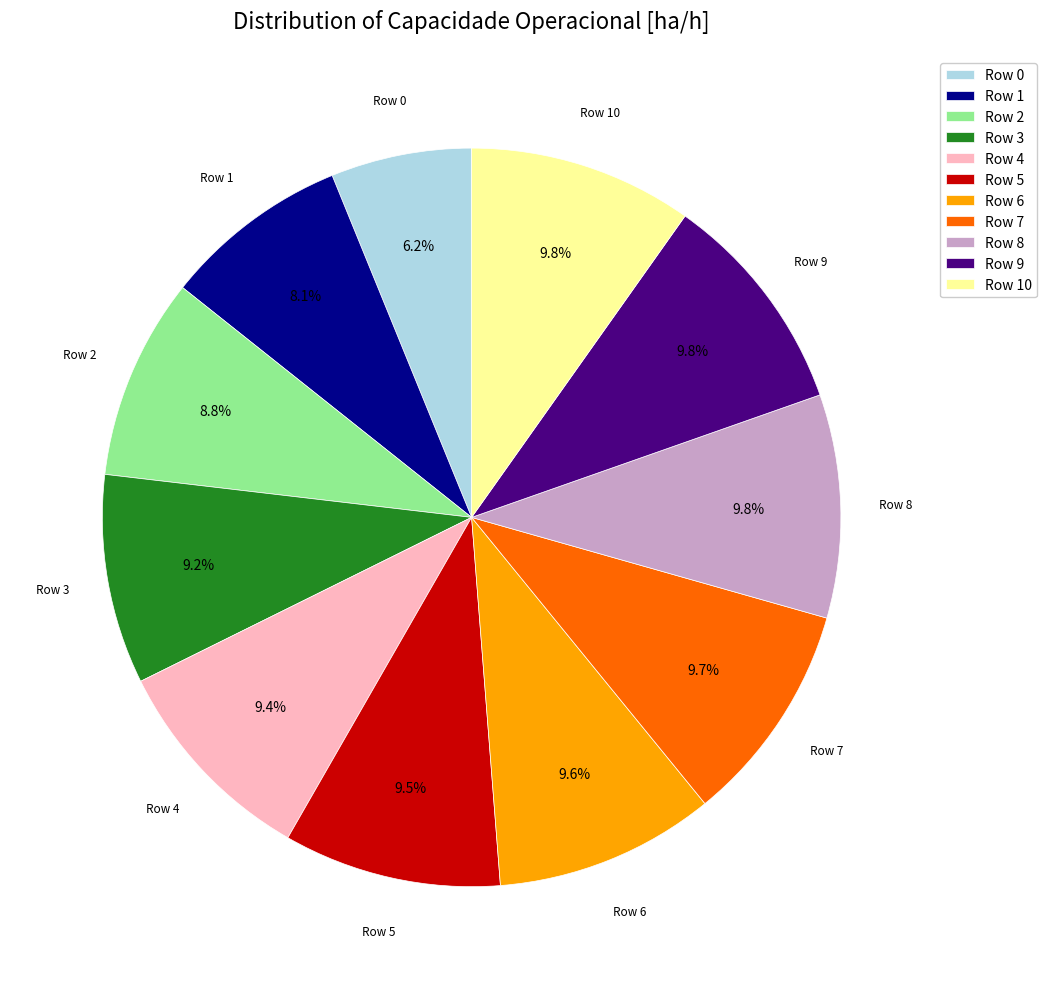

Combined, what portion of the pie is Row 4 and Row 9?

19.2%